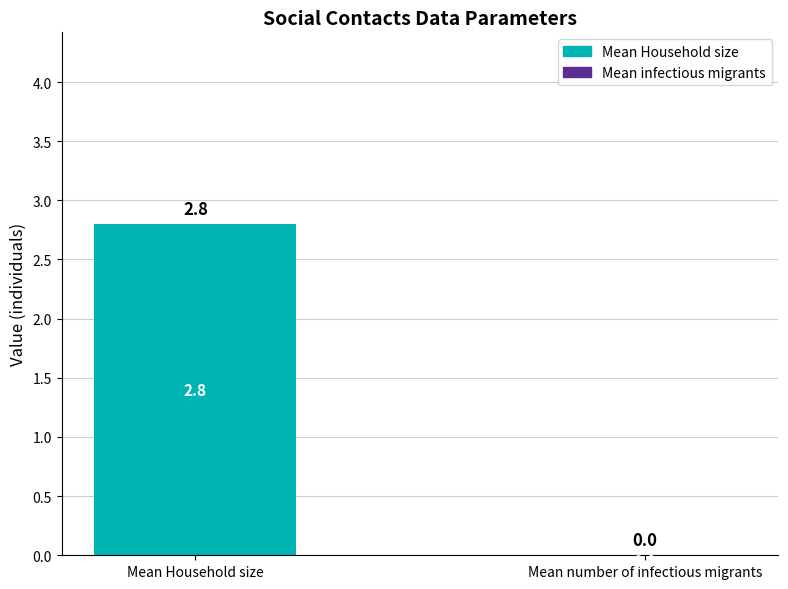

The chart shows a value of 2.8 at Mean Household size. True or false?

True